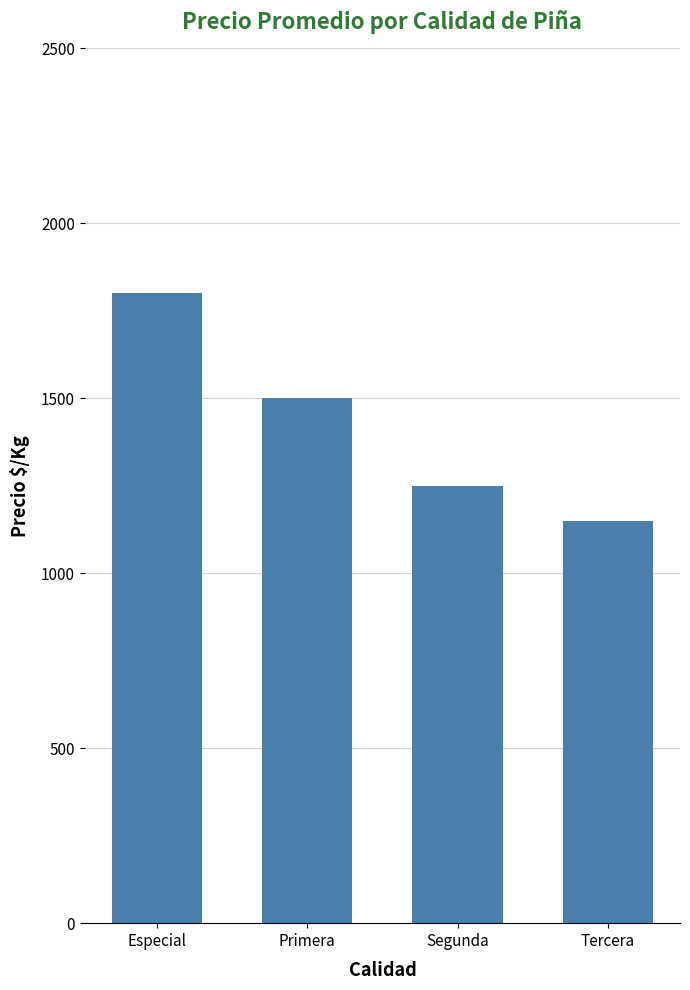

Count the number of data series in this chart.

1